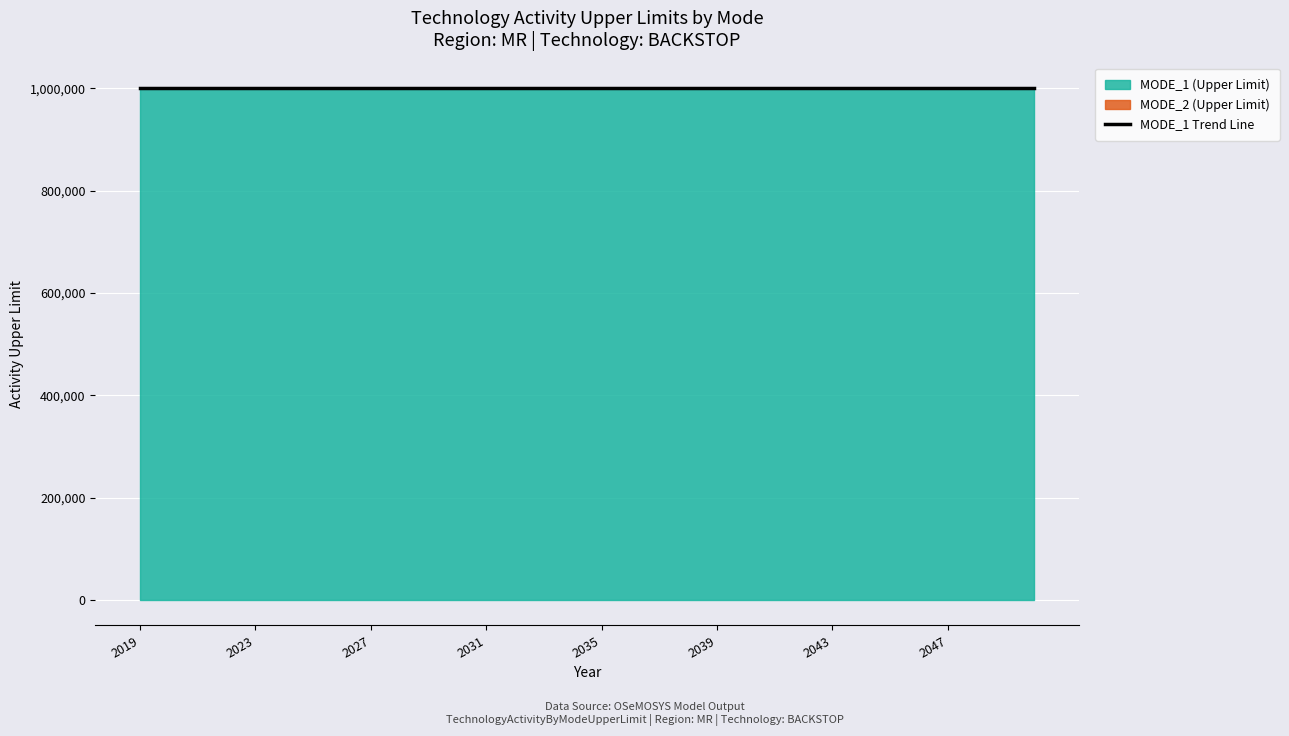

What is the value of the MODE_1 (Upper Limit) point at the 24th from the left?

999999